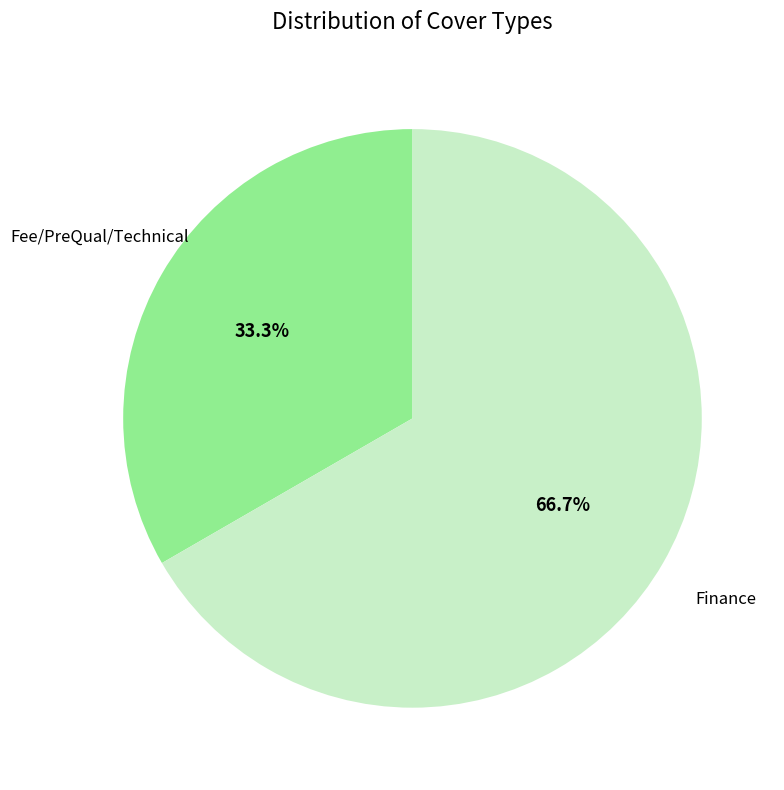

Is there a majority slice in this chart?

Yes